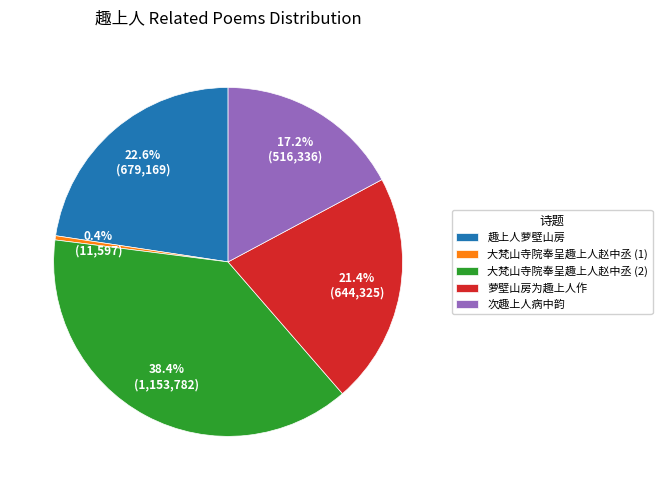

What is the largest slice in the pie chart?

大梵山寺院奉呈趣上人赵中丞 (2)